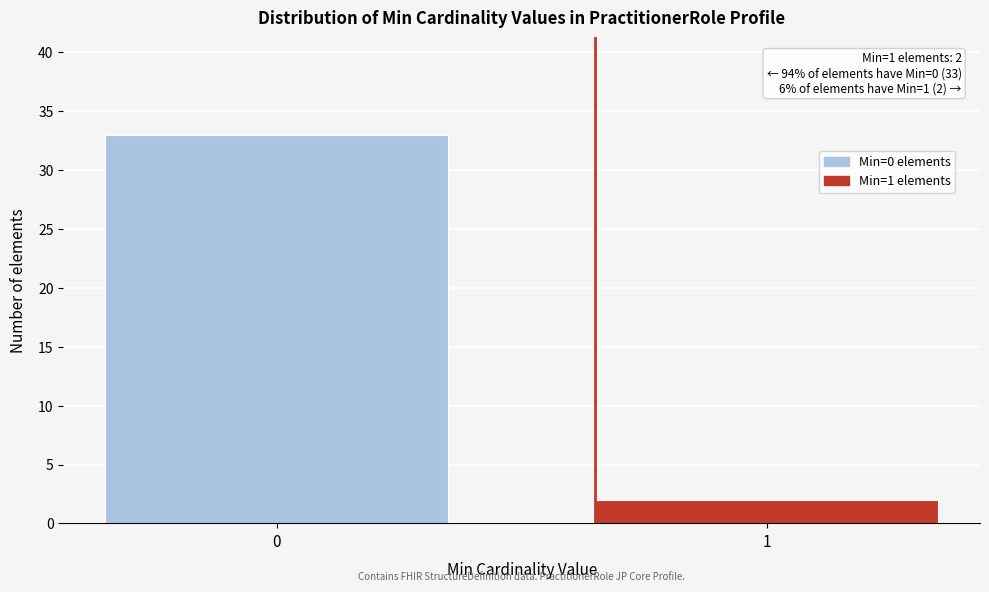

Reading left to right, what are all the values shown in this chart?

33	2